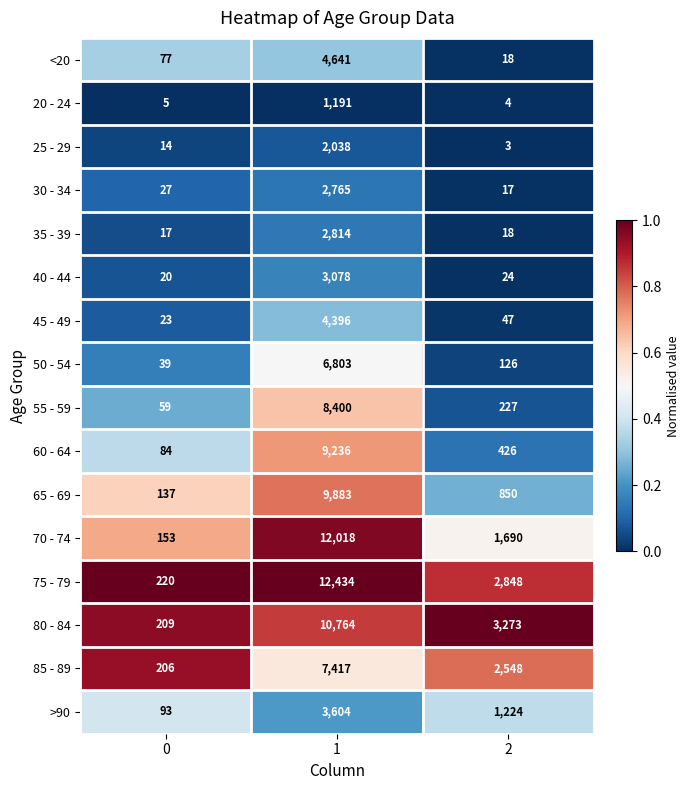

What is the spread (max minus min) of values at 1?

11243